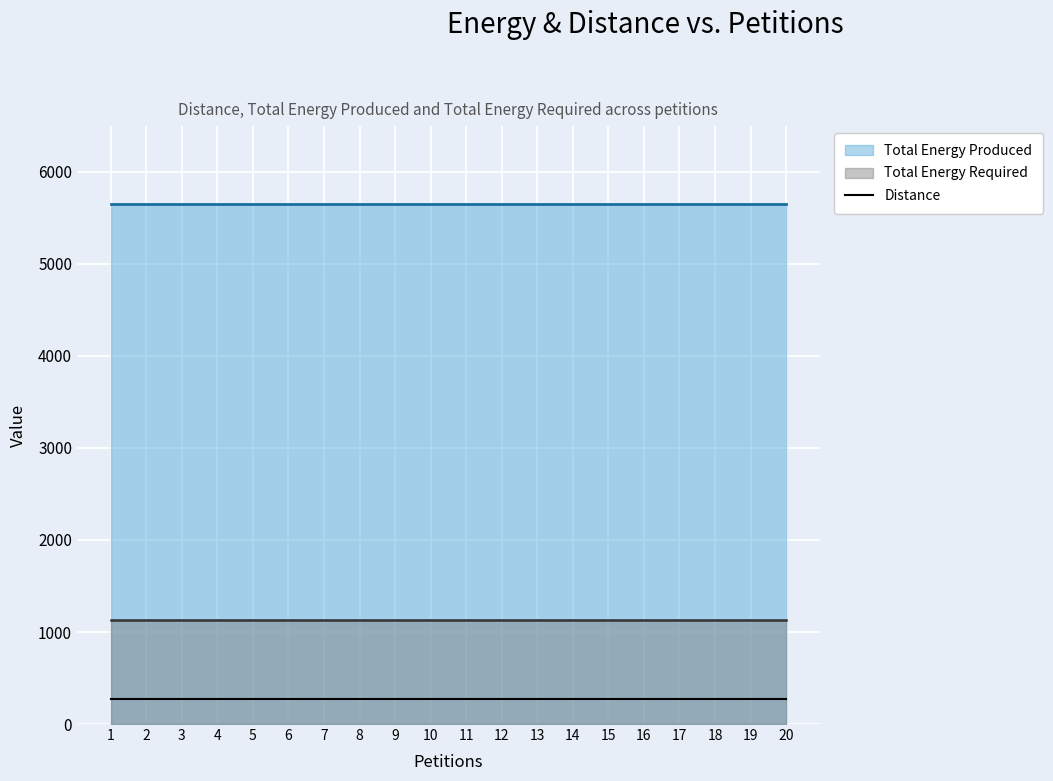

Reading left to right, transcribe all the data shown in this chart.

Distance: 1=277	2=277	3=277	4=277	5=277	6=277	7=277	8=277	9=277	10=277	11=277	12=277	13=277	14=277	15=277	16=277	17=277	18=277	19=277	20=277
Total Energy Produced: 1=5650	2=5650	3=5650	4=5650	5=5650	6=5650	7=5650	8=5650	9=5650	10=5650	11=5650	12=5650	13=5650	14=5650	15=5650	16=5650	17=5650	18=5650	19=5650	20=5650
Total Energy Required: 1=1130	2=1130	3=1130	4=1130	5=1130	6=1130	7=1130	8=1130	9=1130	10=1130	11=1130	12=1130	13=1130	14=1130	15=1130	16=1130	17=1130	18=1130	19=1130	20=1130